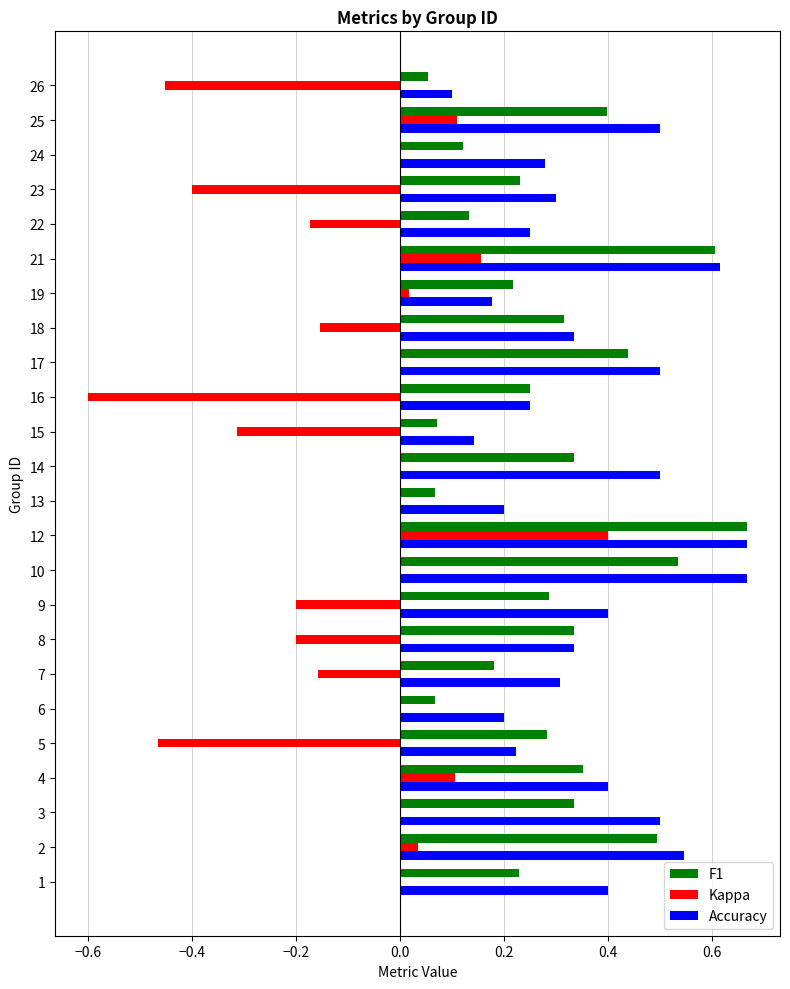

At which label does F1 reach its peak?

12